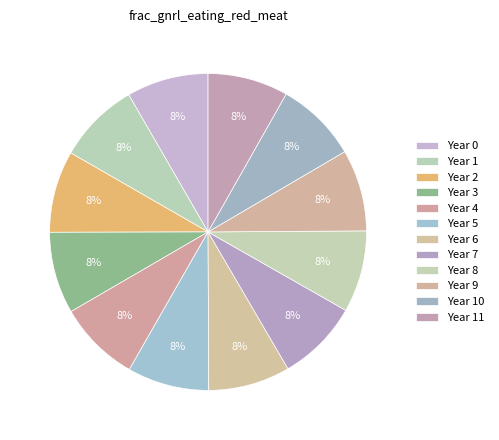

Is there any slice that represents more than half of the pie?

No